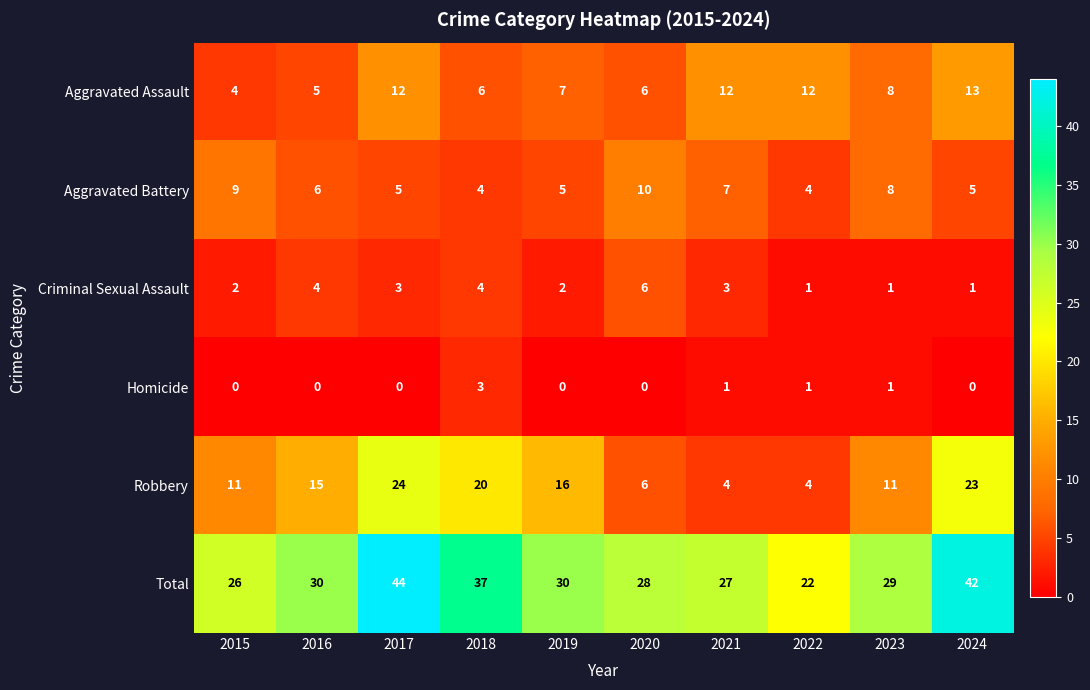

What is the sum of all Robbery values?

134